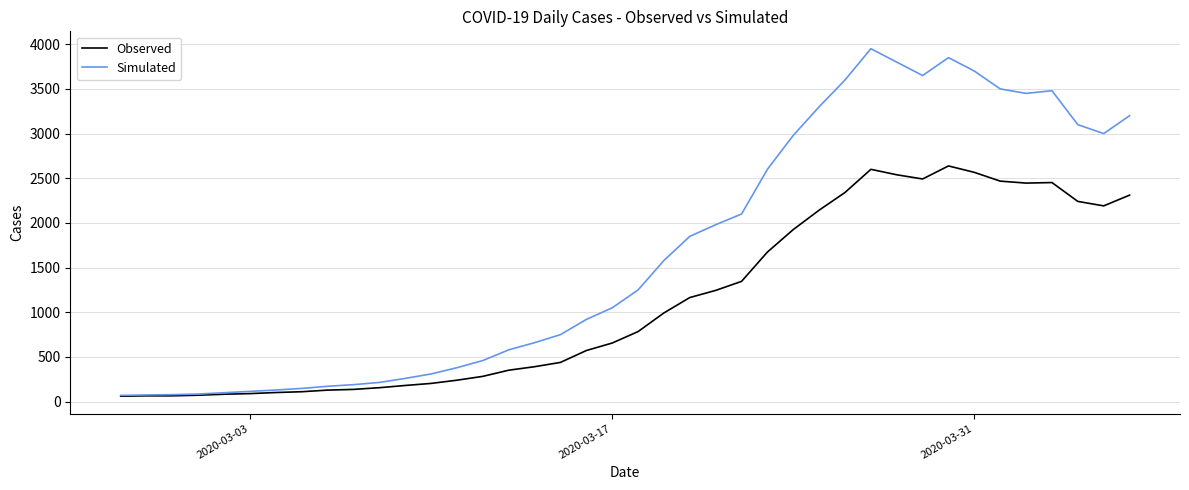

What is the greatest value displayed?

3950